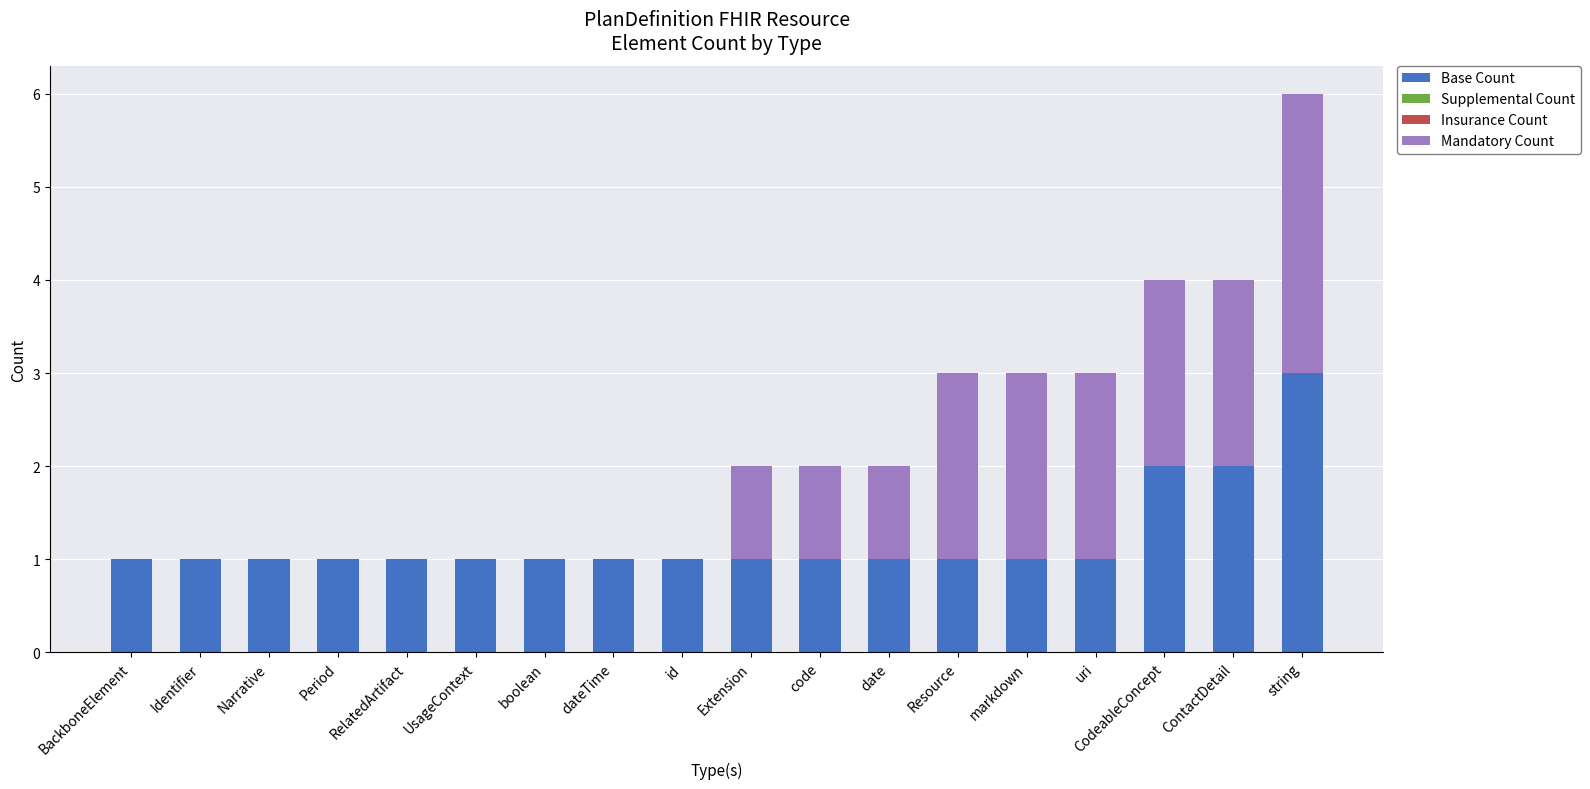

At which category is the sum across all series the highest?

string